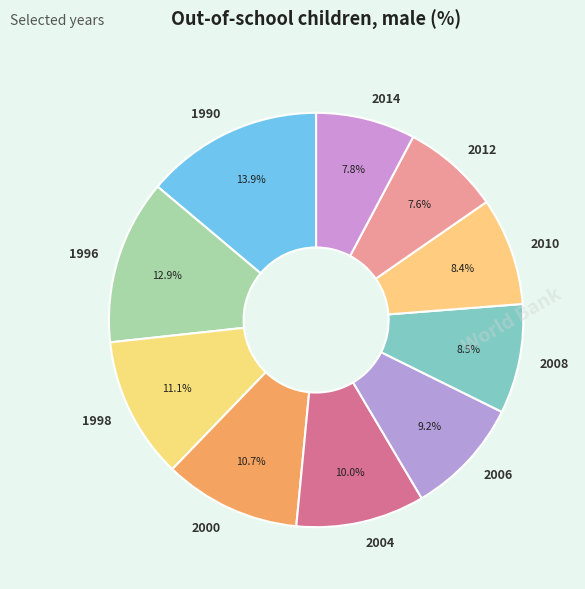

What is the largest slice in the pie chart?

1990